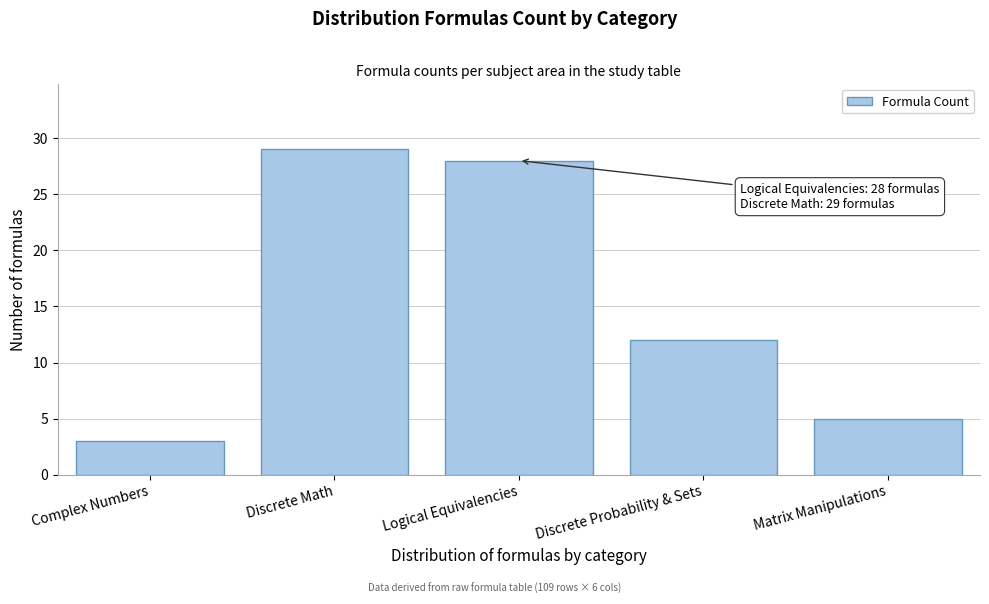

Reading right to left, extract all data points from this chart.

Matrix Manipulations=5	Discrete Probability & Sets=12	Logical Equivalencies=28	Discrete Math=29	Complex Numbers=3